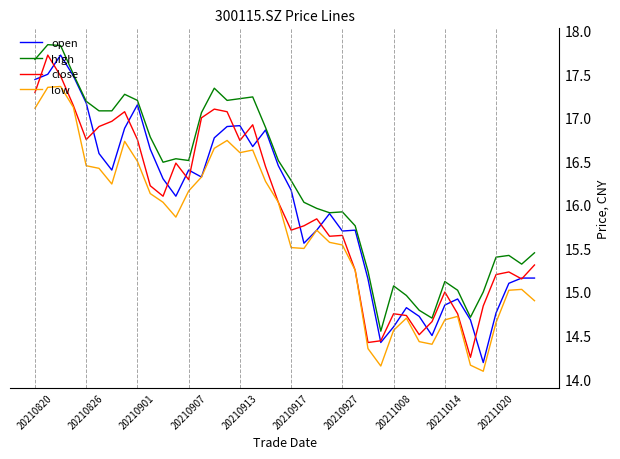

Which series has the largest total across all categories?

high